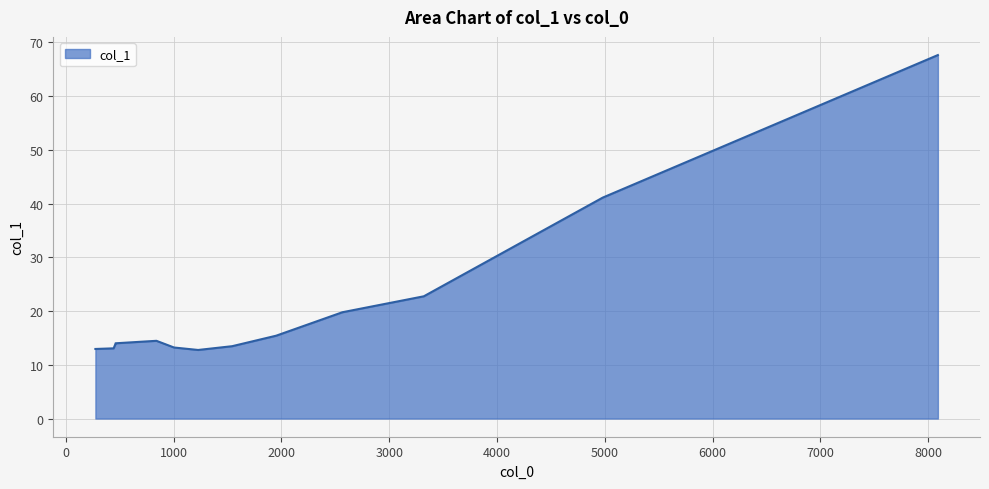

At which label does the data first exceed 14?

839.942